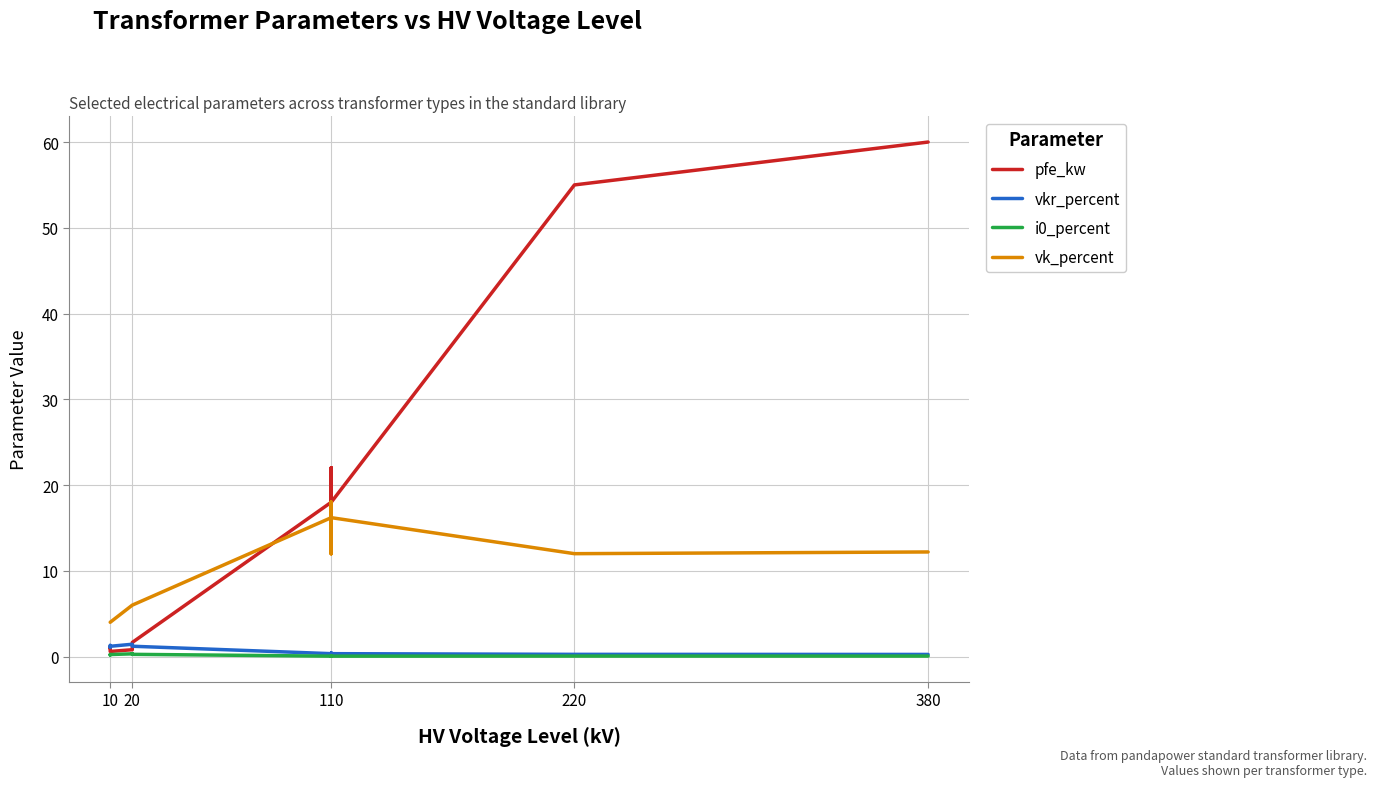

What is the greatest value displayed?

60.0